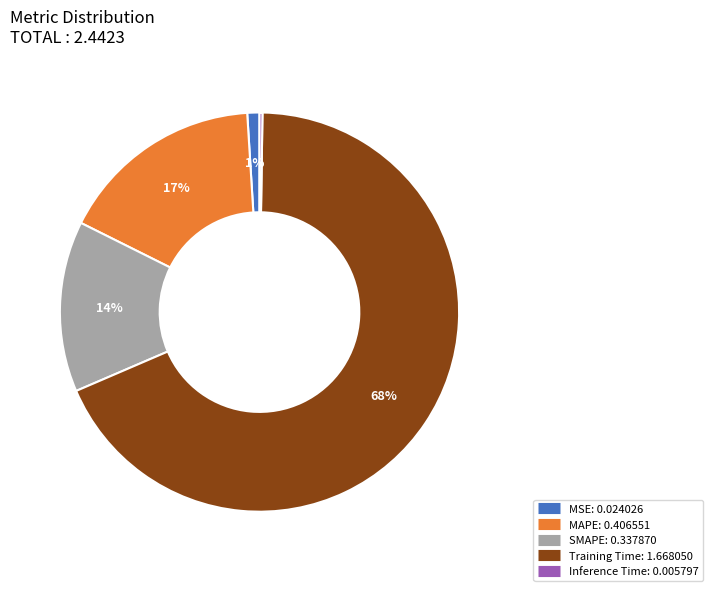

Which category has the biggest portion of the pie?

Training Time